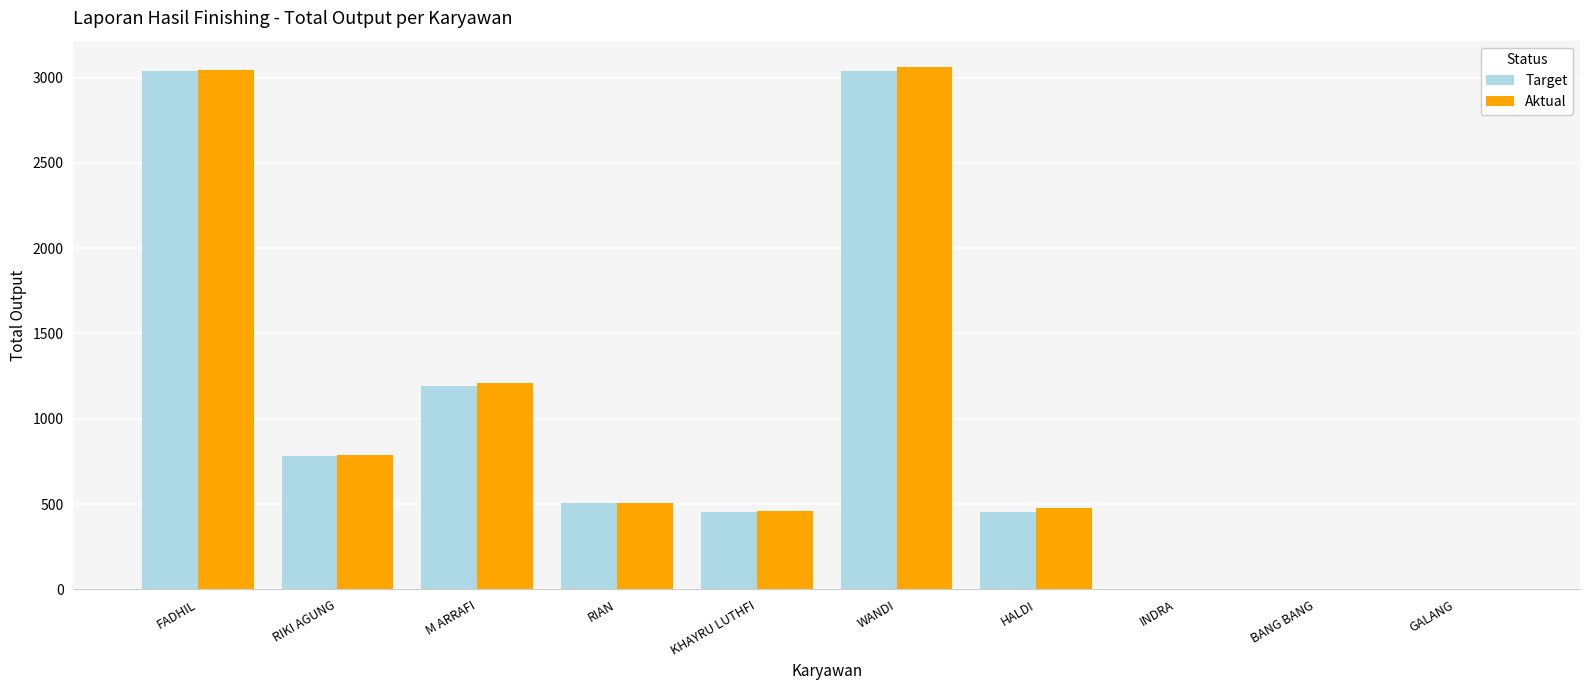

What is the greatest value displayed?

3063